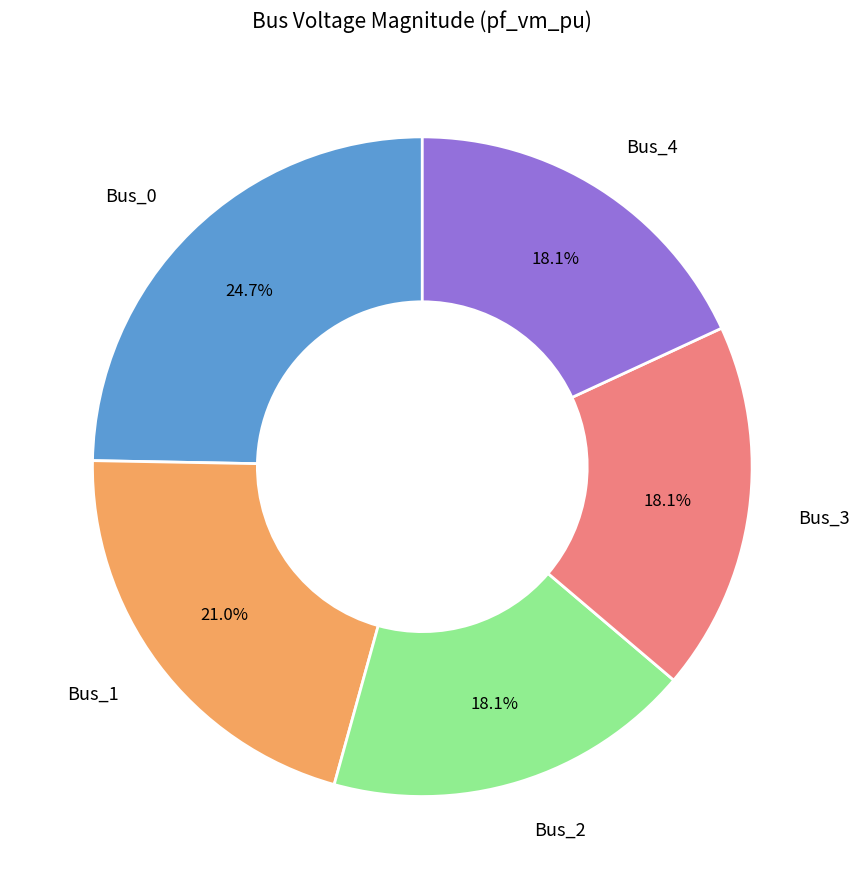

Is there any slice that represents more than half of the pie?

No